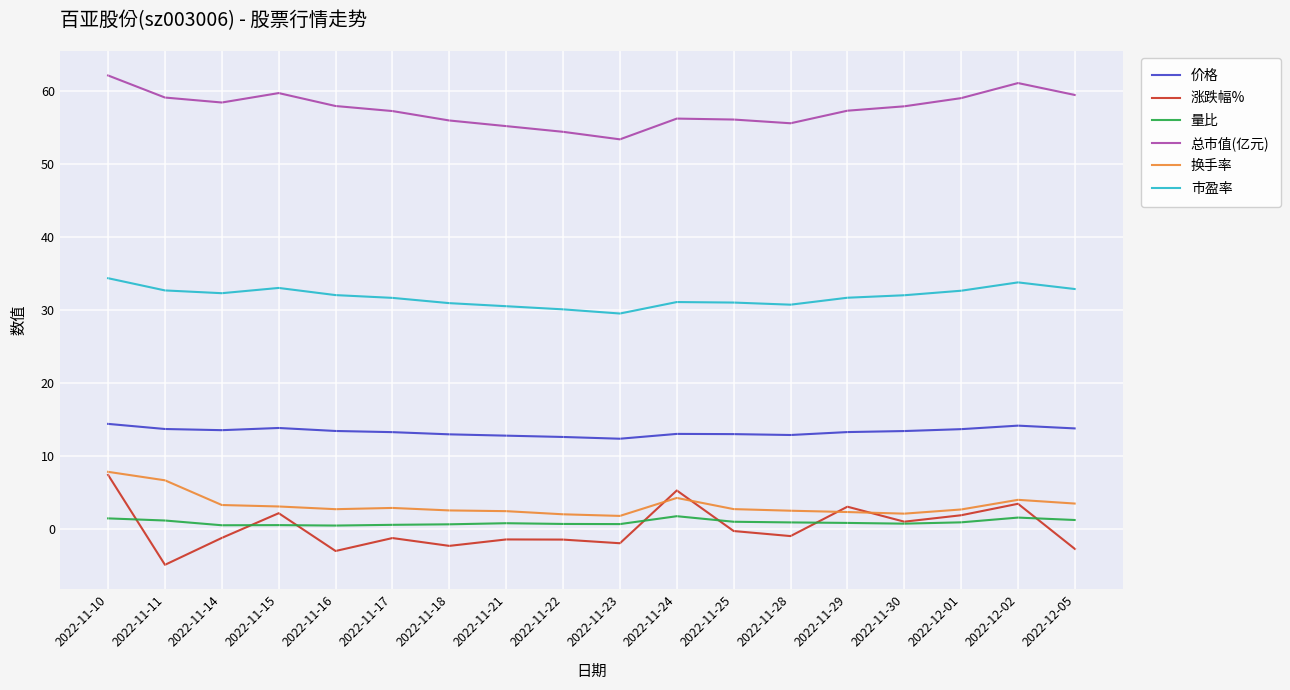

What is the lowest value of the 换手率 series?

1.8